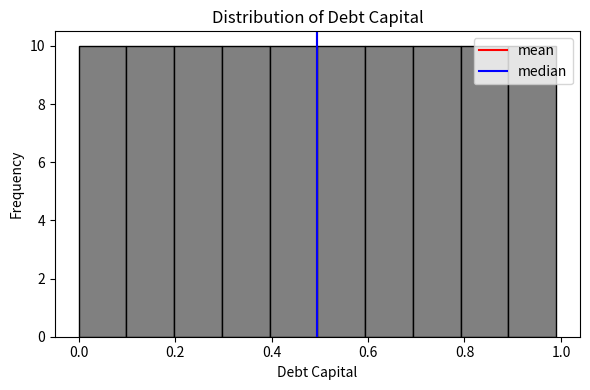

How tall is the bar that spans 0.6 to 0.7 on the x-axis? Neither the bar edges nor the heights are printed on the chart, so give them approximately, as read against the axes.

10